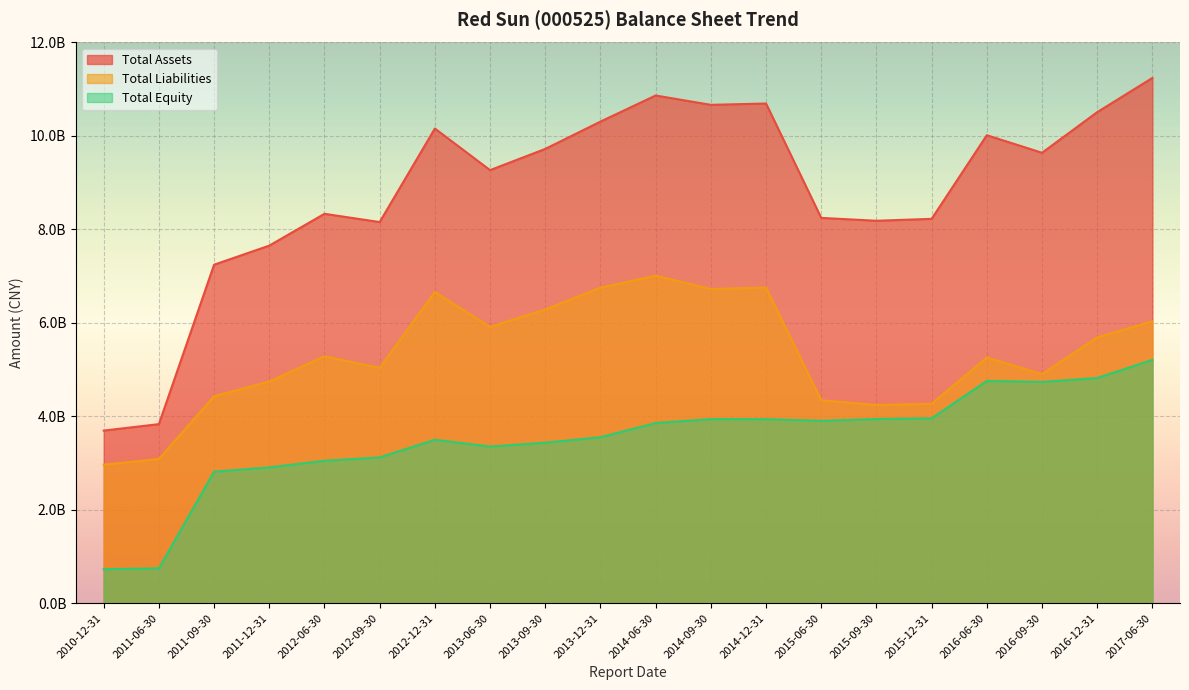

What is the label of the 10th point from the right?

2014-06-30